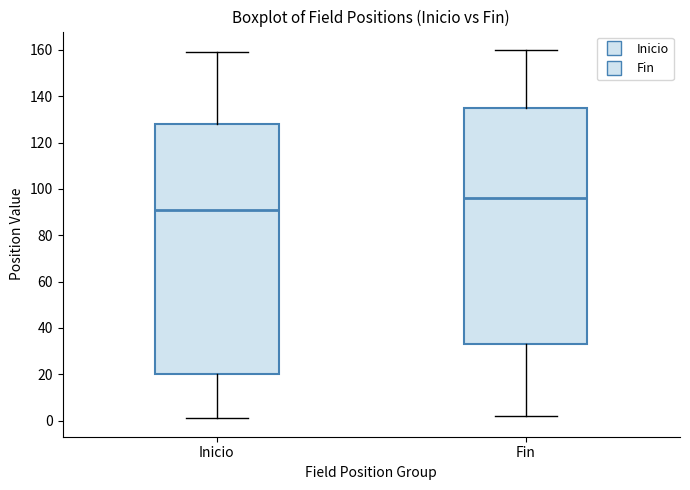

Where does the upper whisker of the box for Fin end on the y-axis? The values are not printed on the chart, so give them approximately, as read against the axis.

160